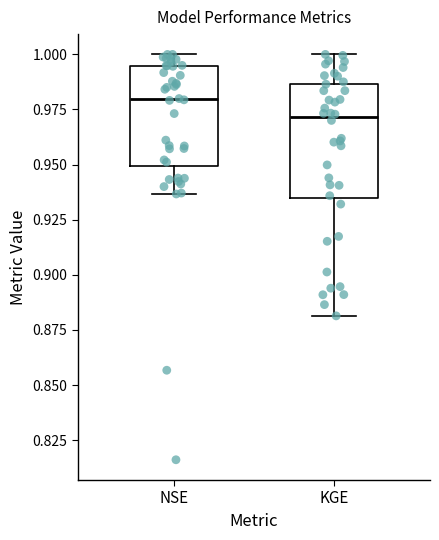

Reading left to right, read every box against the y-axis: the position of its median line, the range the box covers, and the ends of its whiskers. The values are not printed on the chart, so give them approximately, as read against the axis.

NSE: median 0.980, box 0.950 to 0.995, whiskers 0.935 to 1.000
KGE: median 0.970, box 0.935 to 0.985, whiskers 0.880 to 1.000